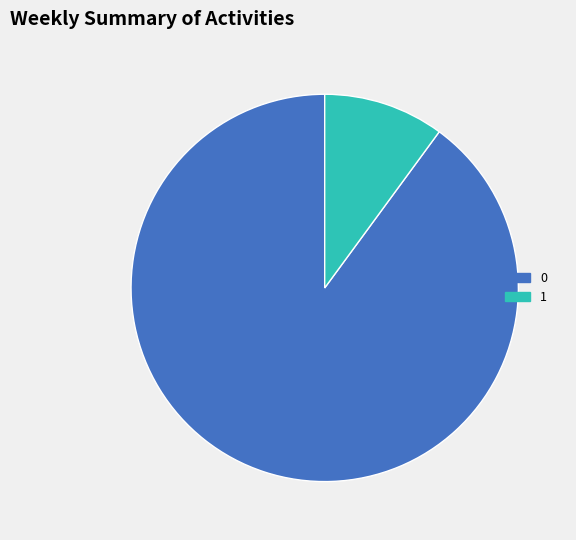

Is 0 the majority of the pie?

Yes